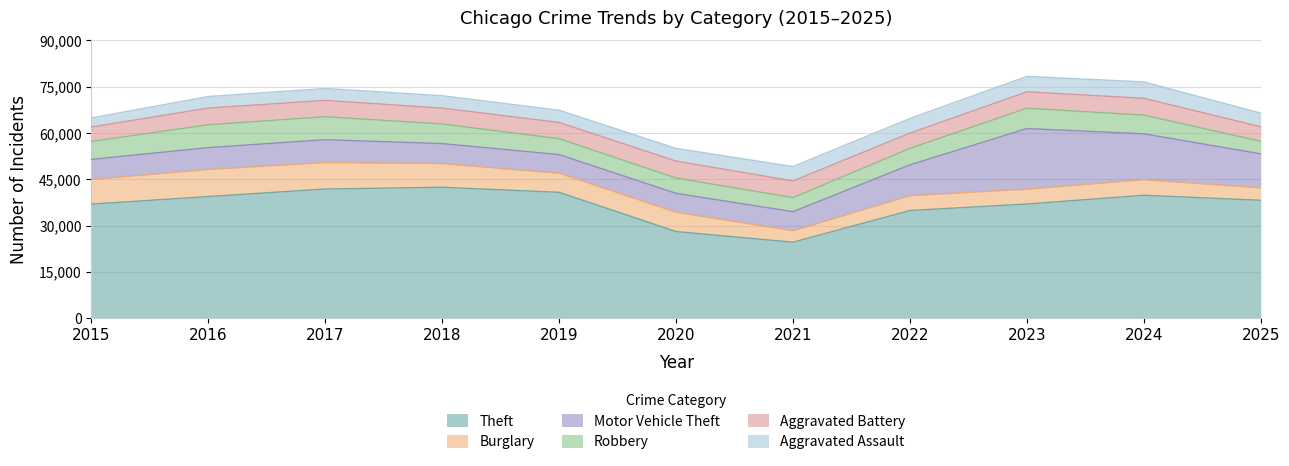

What is the maximum value for Theft?

42383